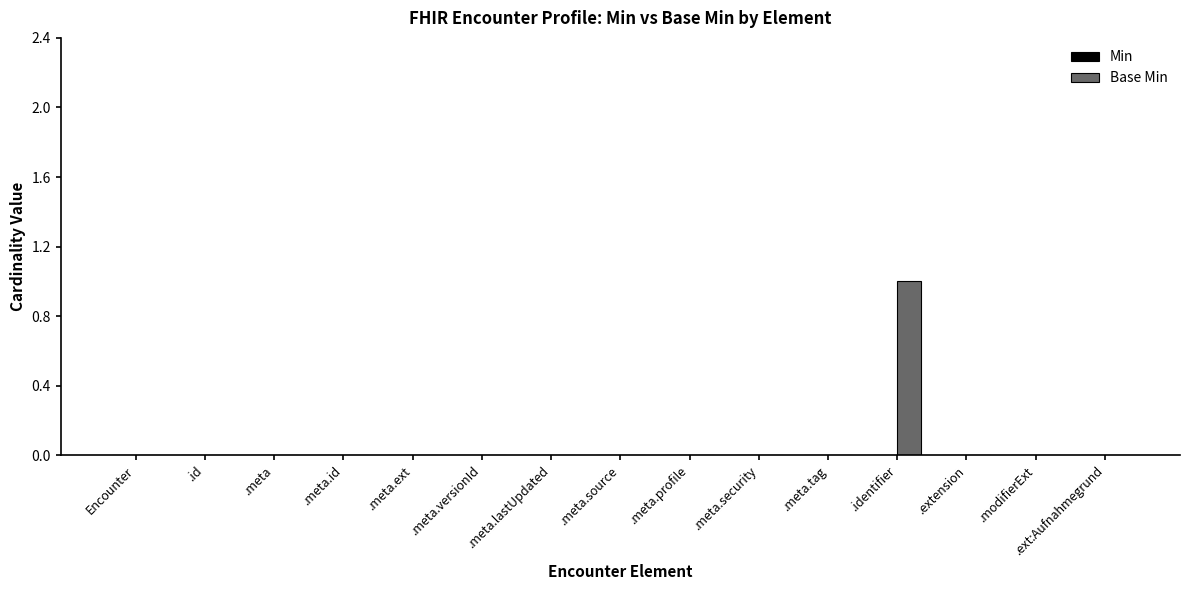

What is the change in value from .meta.security to .identifier?

+1